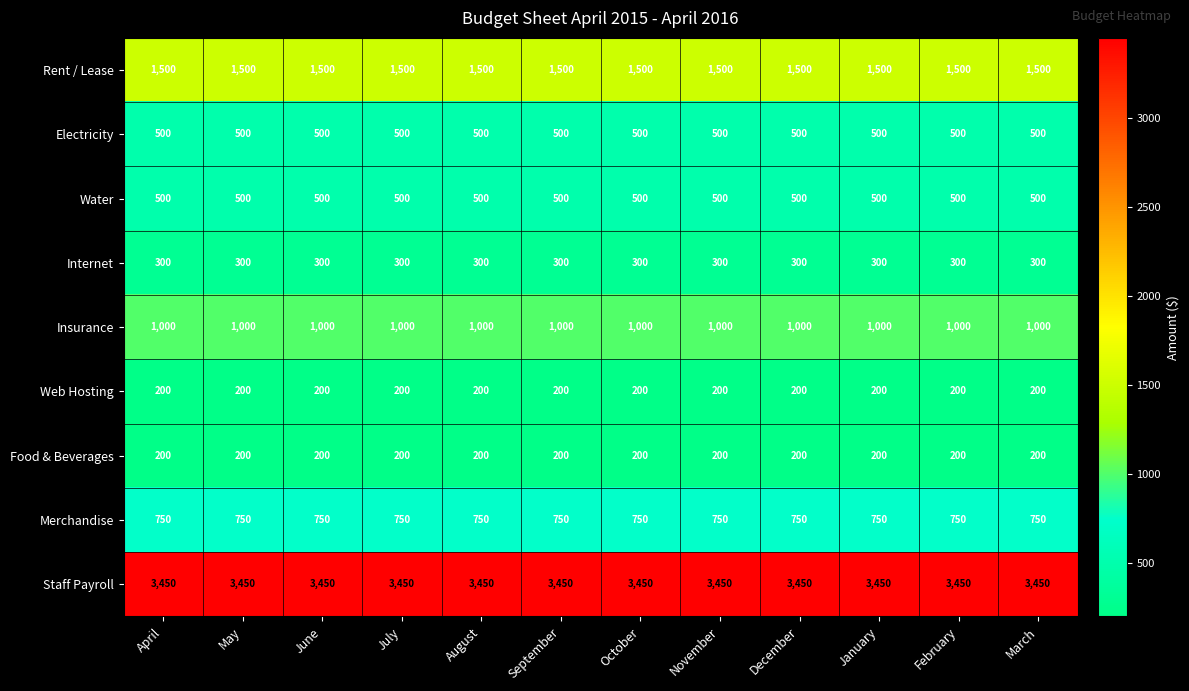

Which series has the largest total across all categories?

Staff Payroll